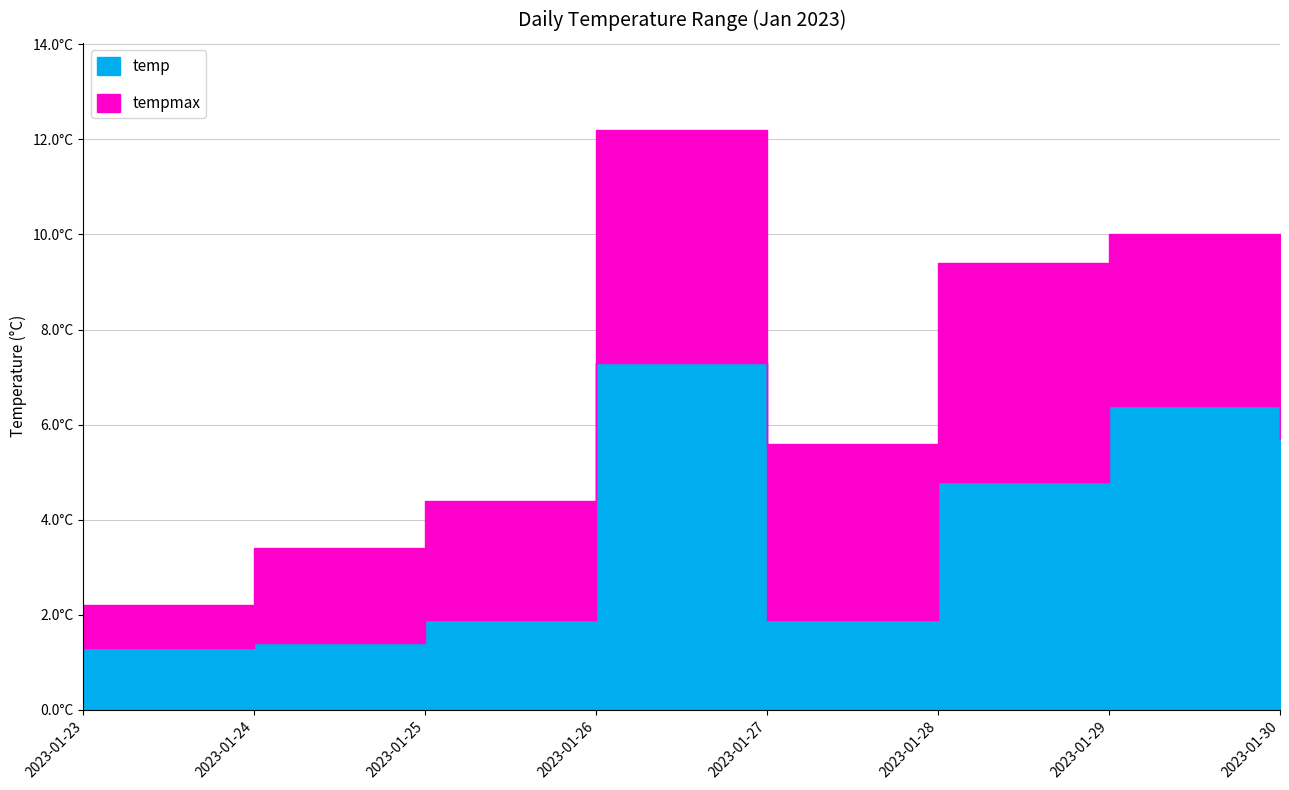

Which series has the widest spread of values?

tempmax